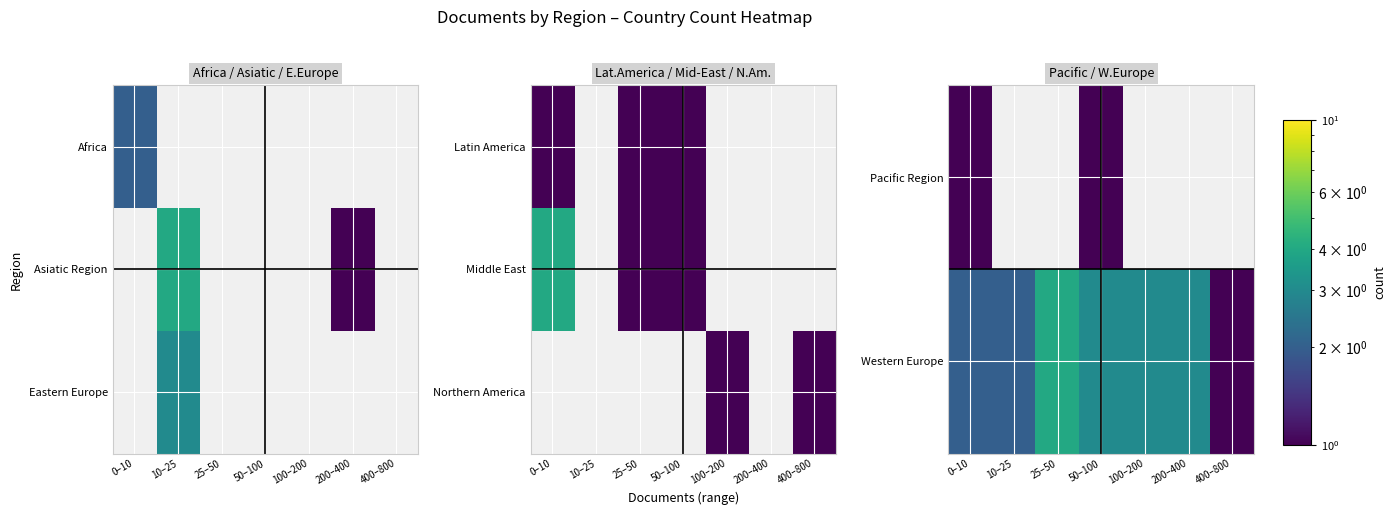

Count the number of categories in the chart.

7